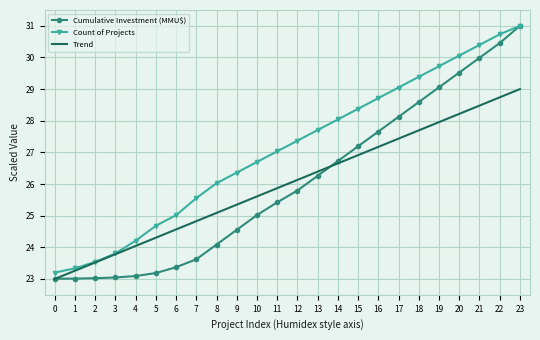

Which series has the largest range (max minus min)?

Cumulative Investment (MMU$)